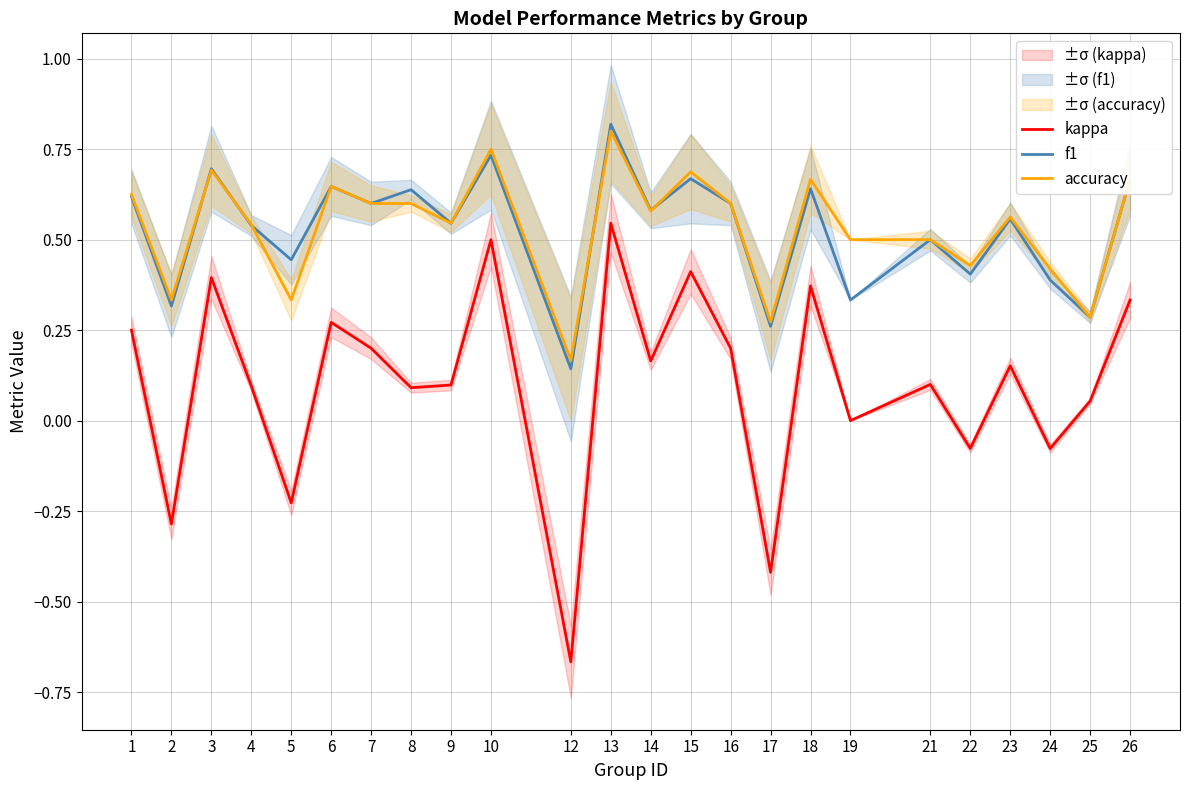

What is the lowest value of the accuracy series?

0.2